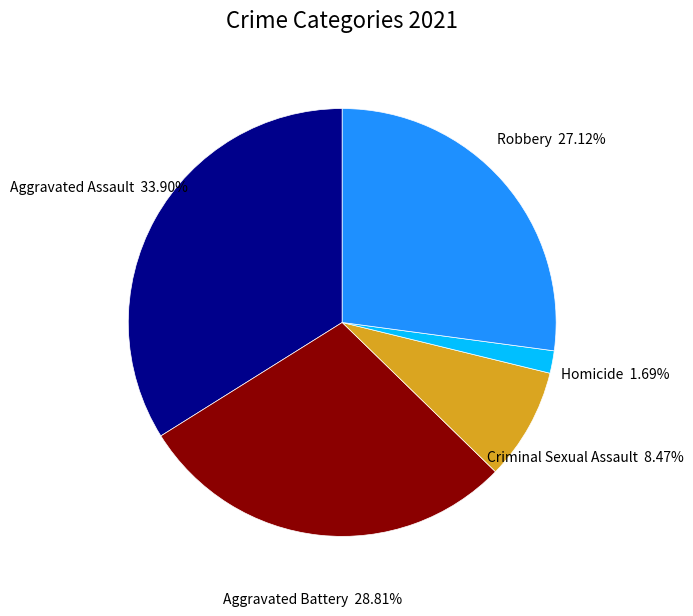

How many slices are in this pie chart?

5